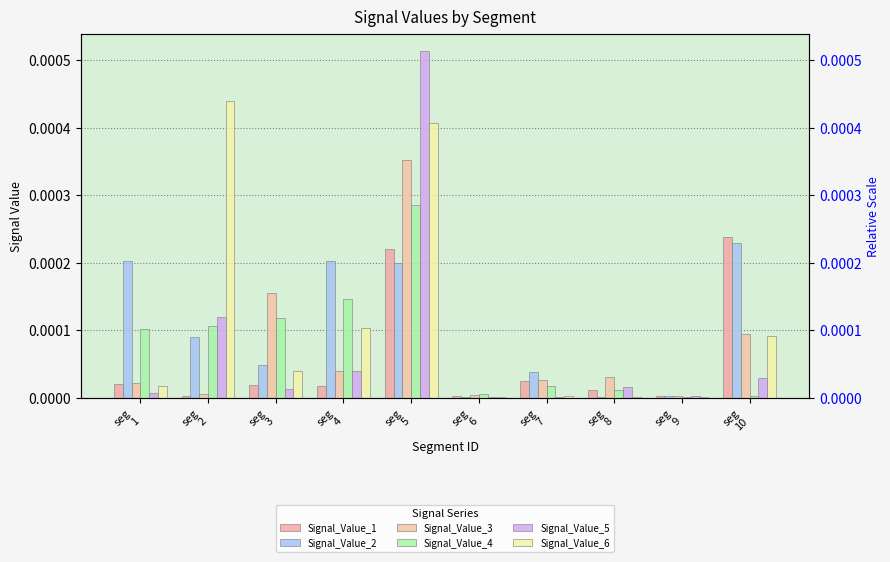

What are all the series names shown in the legend?

Signal_Value_1, Signal_Value_2, Signal_Value_3, Signal_Value_4, Signal_Value_5, Signal_Value_6